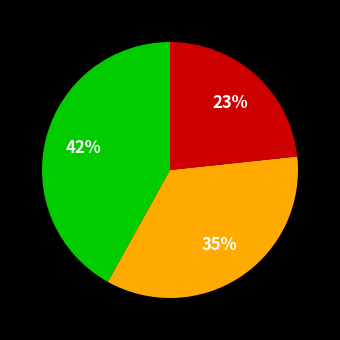

Does any single category account for the majority?

No